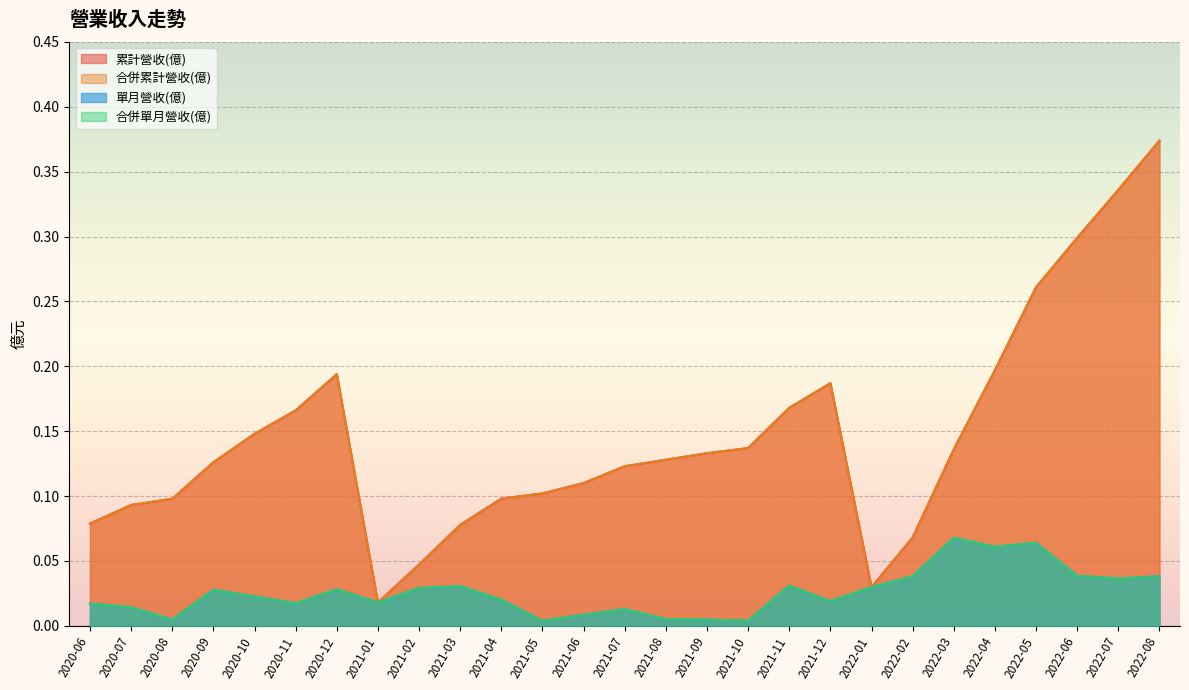

Is it true that 合併單月營收(億) equals 0.1 at 2022-08?

False